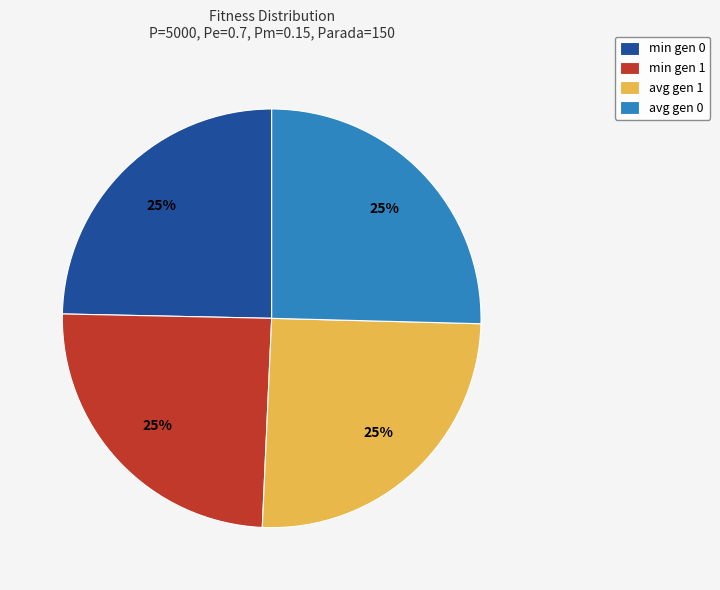

What is the ratio of the value at min gen 0 to the value at avg gen 0?

1.0